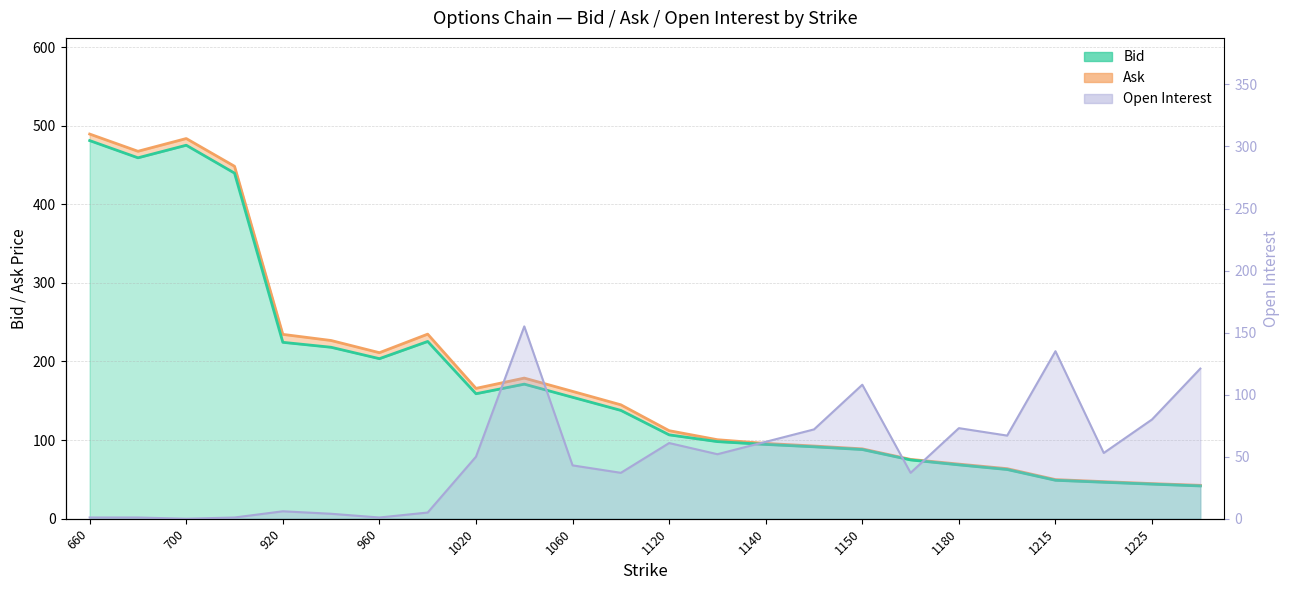

Reading right to left, extract all data points from this chart.

Bid: 1230=41.7	1225=44.0	1220=46.4	1215=48.9	1190=62.6	1180=68.5	1170=74.8	1150=88.0	1145=91.5	1140=94.5	1135=98.1	1120=106.7	1080=137.8	1060=154.5	1040=171.2	1020=159.0	980=225.5	960=203.6	940=218.1	920=224.4	760=439.6	700=475.1	680=459.1	660=481.0
Ask: 1230=42.5	1225=44.7	1220=47.2	1215=49.8	1190=63.7	1180=69.5	1170=75.5	1150=88.9	1145=92.5	1140=95.8	1135=100.5	1120=112.0	1080=144.9	1060=162.0	1040=178.9	1020=165.8	980=234.8	960=211.2	940=226.7	920=234.5	760=448.3	700=483.6	680=467.4	660=489.3
Open Interest: 1230=121.0	1225=80.0	1220=53.0	1215=135.0	1190=67.0	1180=73.0	1170=37.0	1150=108.0	1145=72.0	1140=62.0	1135=52.0	1120=61.0	1080=37.0	1060=43.0	1040=155.0	1020=50.0	980=5.0	960=1.0	940=4.0	920=6.0	760=1.0	700=0.0	680=1.0	660=1.0